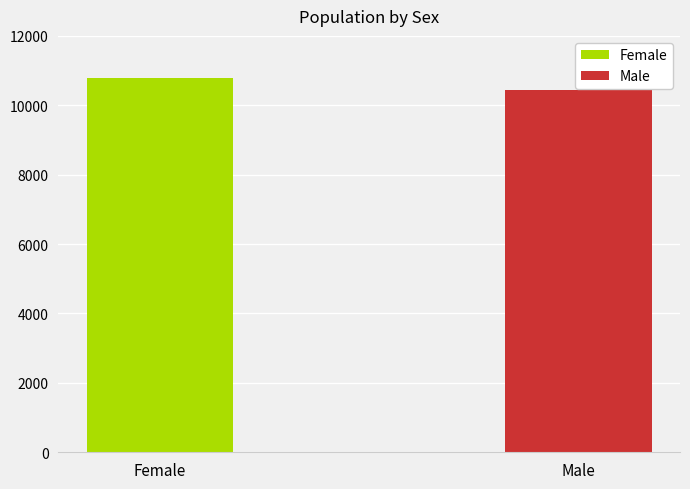

What is the average value?

10616